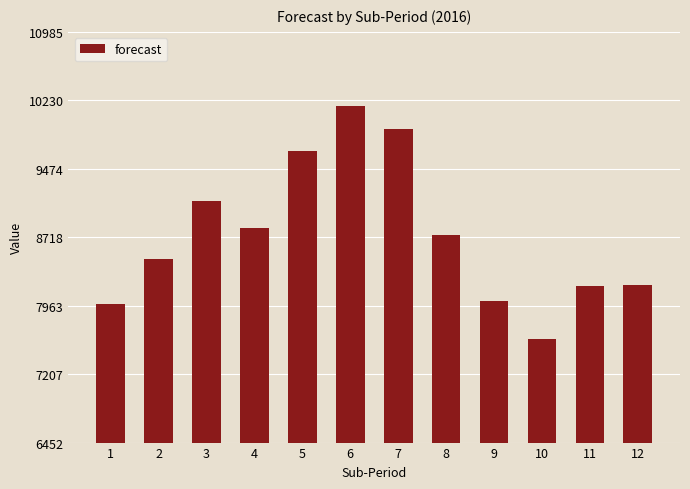

What is the value of the 1st bar from the left?

7985.0